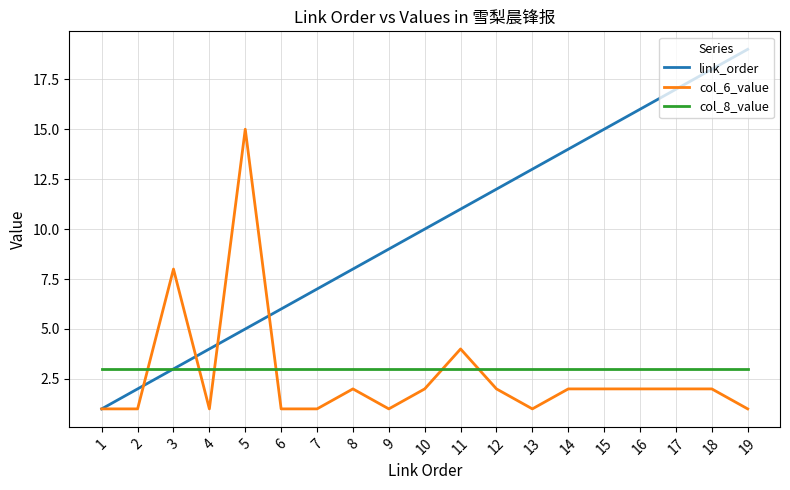

What is the difference between the highest and lowest values at 11?

8